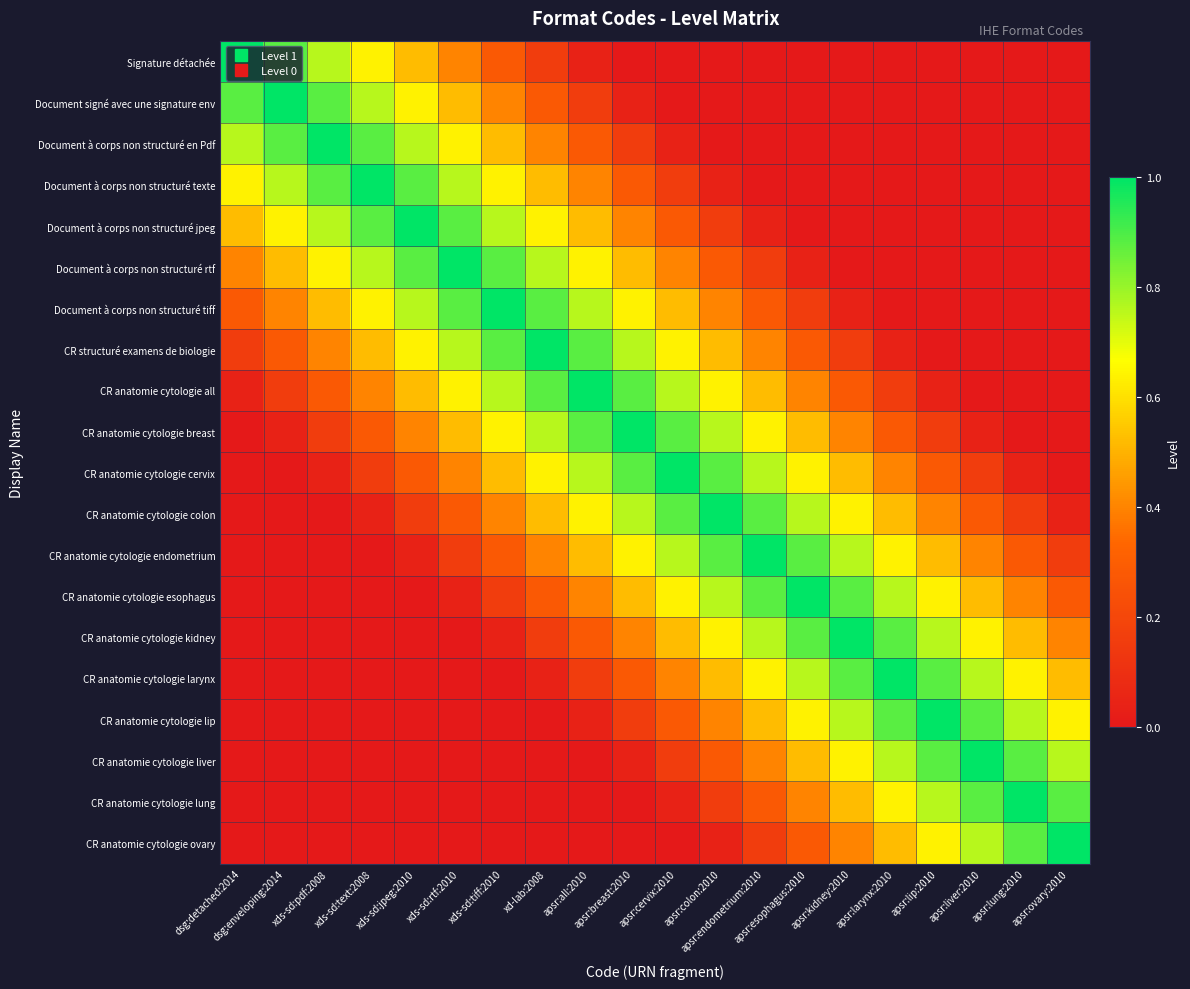

Between xds-sd:rtf:2010 and apsr:esophagus:2010, which series saw the biggest shift?

Document à corps non structuré rtf